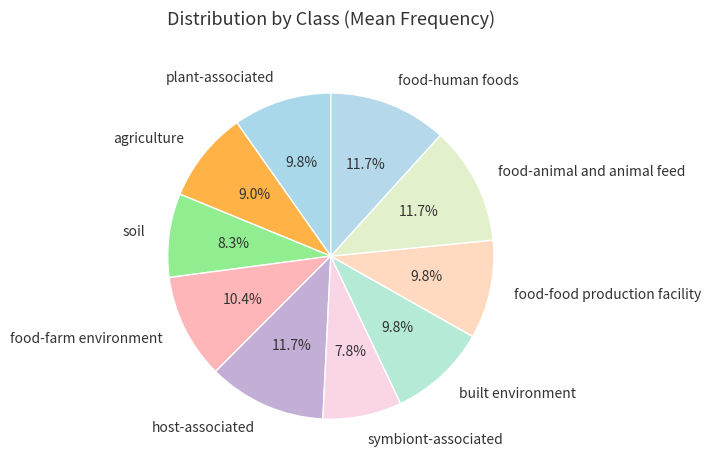

To the nearest percent, what is the difference between the agriculture and host-associated slice percentages?

3%